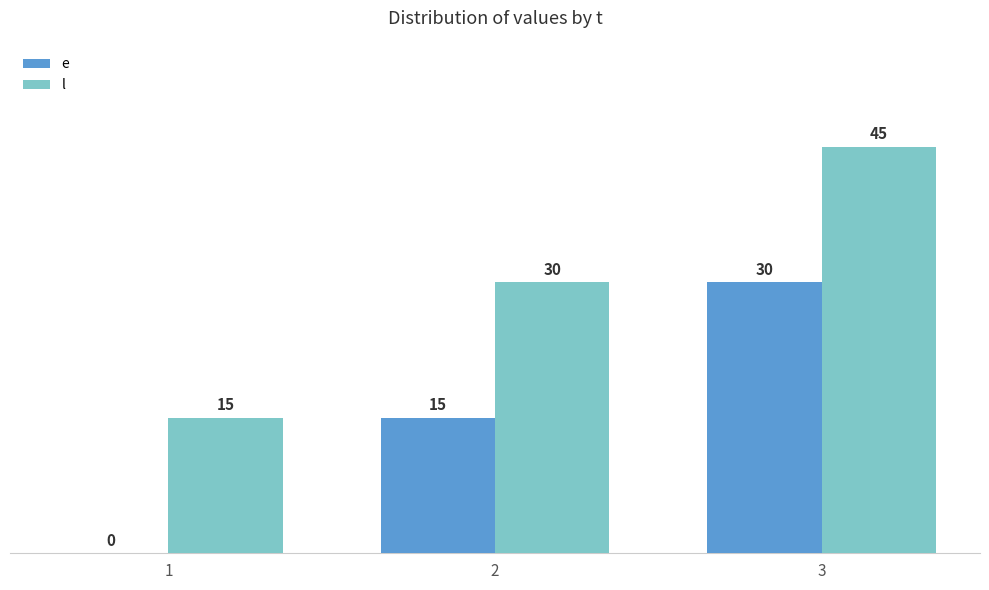

What are all the series names shown in the legend?

e, l